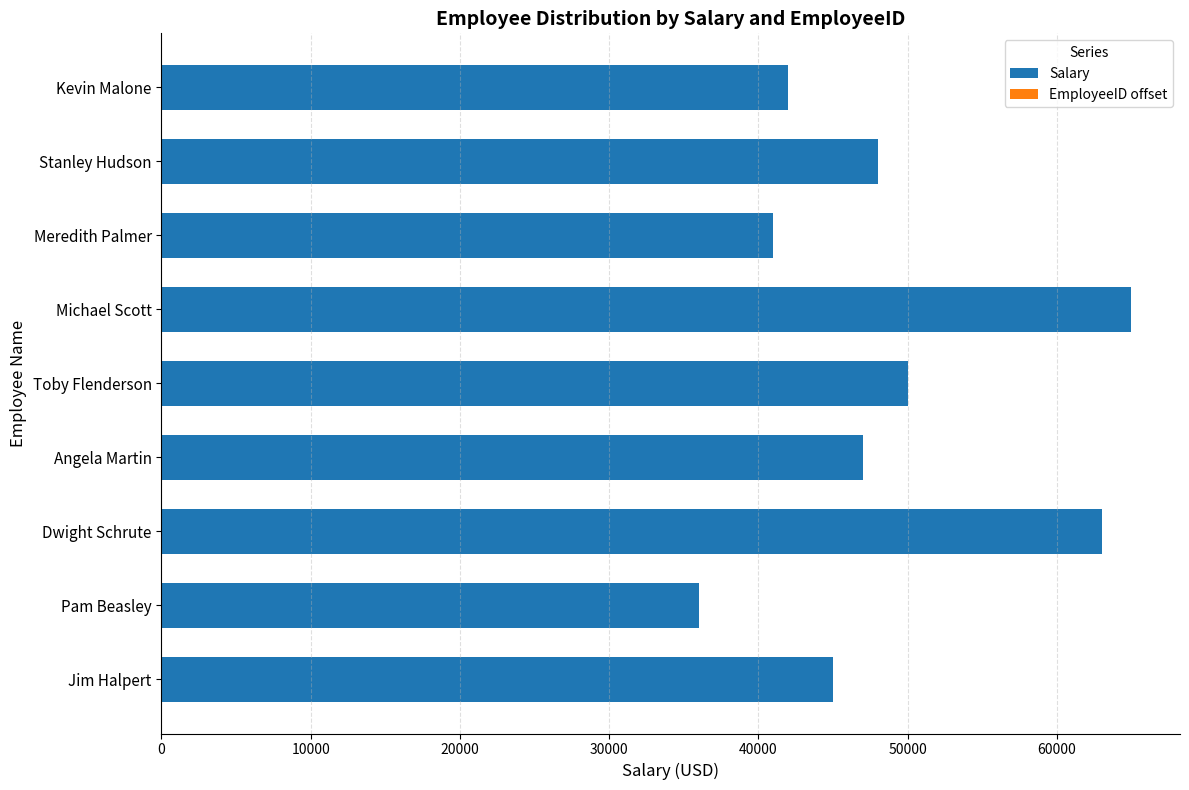

Is it true that Salary equals 41000 at Meredith Palmer?

True